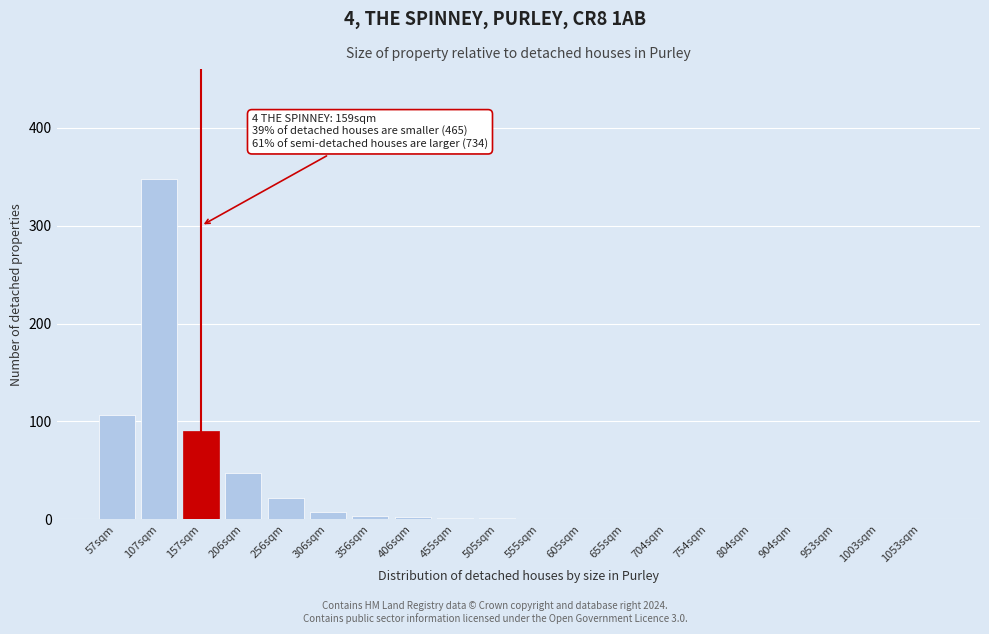

At which category does the chart reach its peak across all series?

107sqm